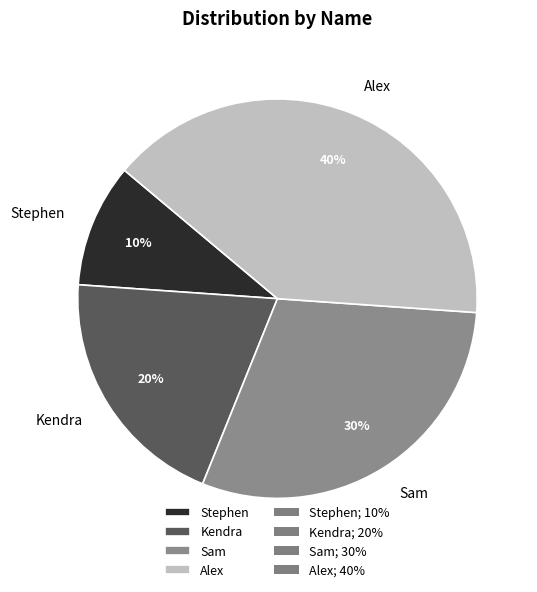

Does Kendra represent more than half of the total?

No